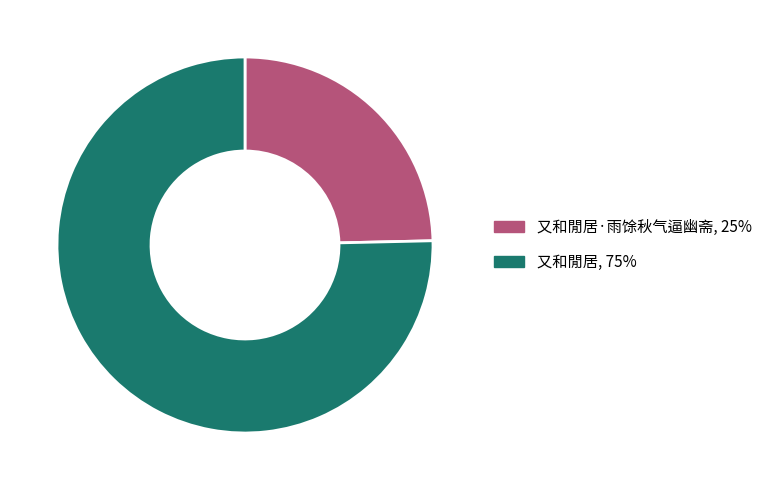

Which category has the smallest portion of the pie?

又和閒居·雨馀秋气逼幽斋, 25%